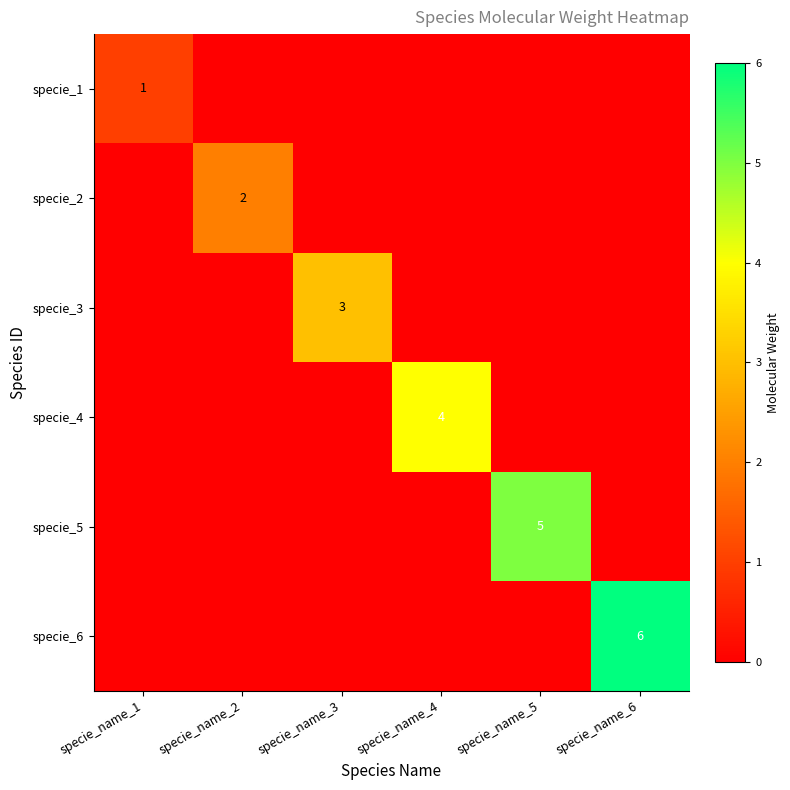

The specie_3 series shows 3 at specie_name_3. True or false?

True